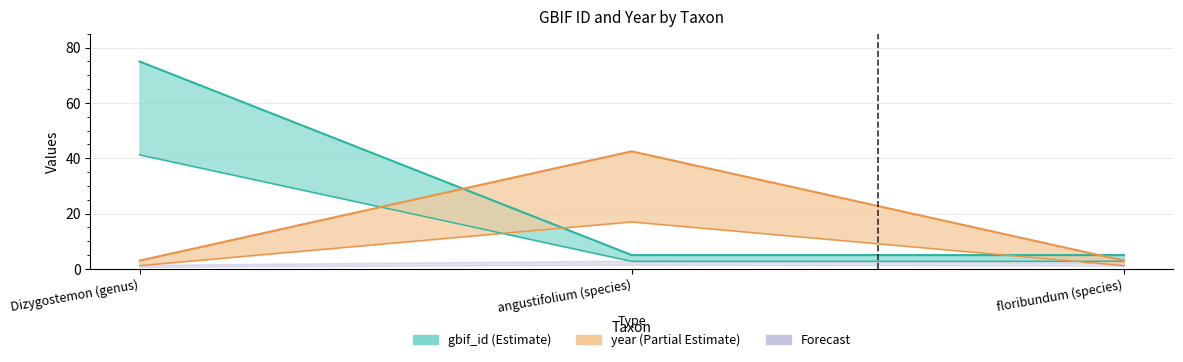

How many data points in year are above 3?

1